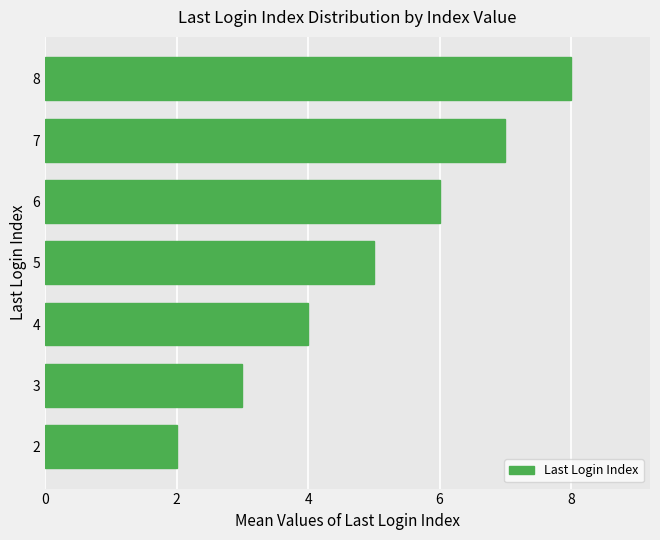

Does the chart contain any negative values?

No